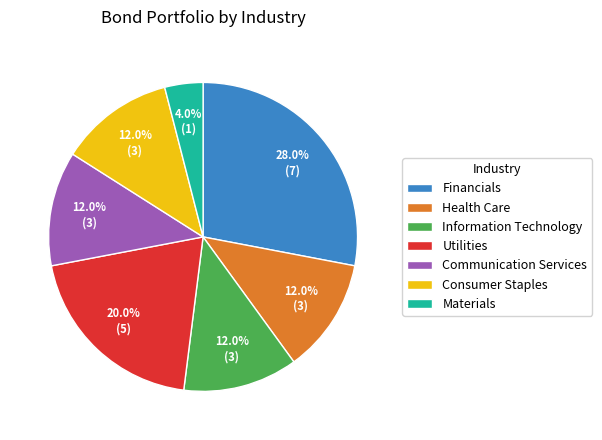

Between Financials and Consumer Staples, which is larger?

Financials